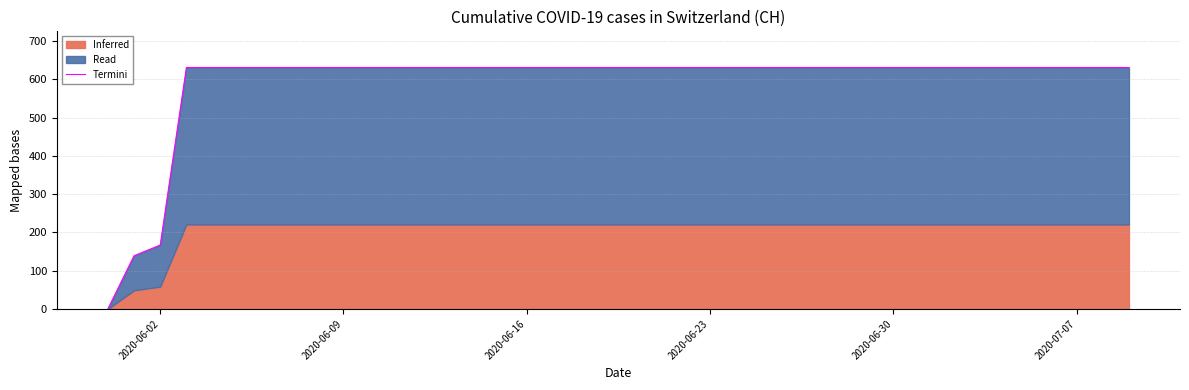

Which label corresponds to the largest value in the chart?

2020-06-23